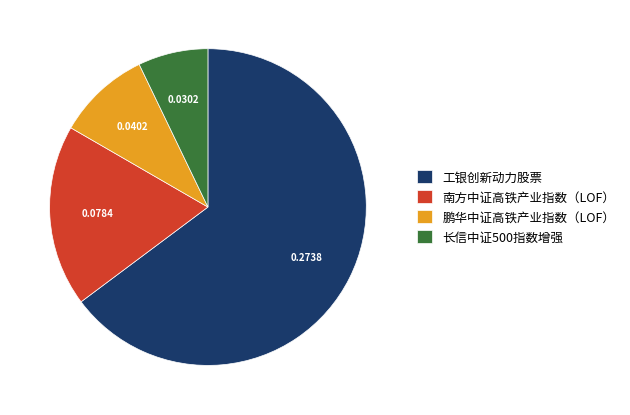

Is there any slice that represents more than half of the pie?

Yes